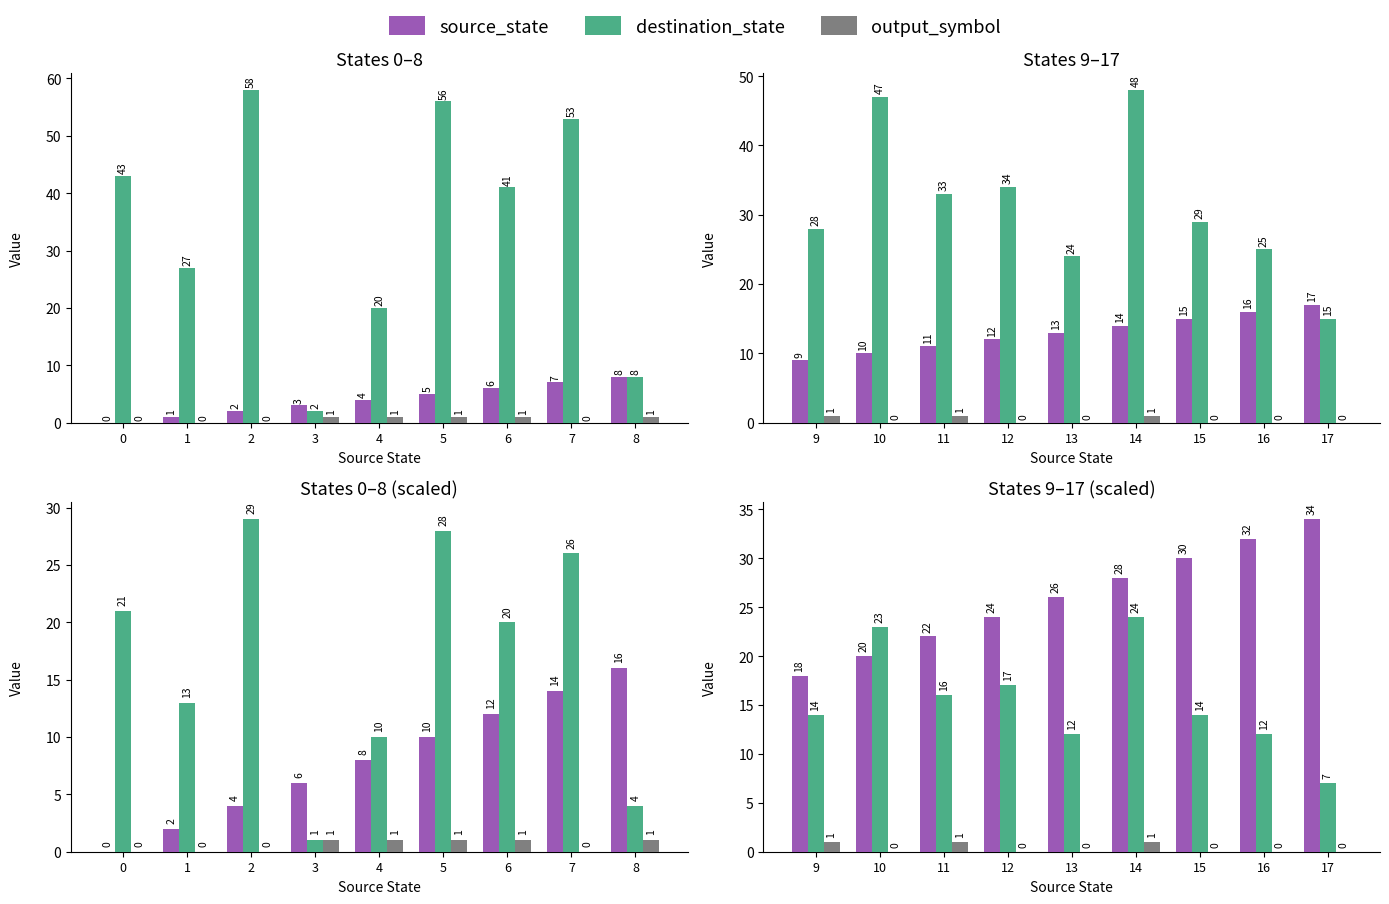

What is the total value across all series at 10?

43